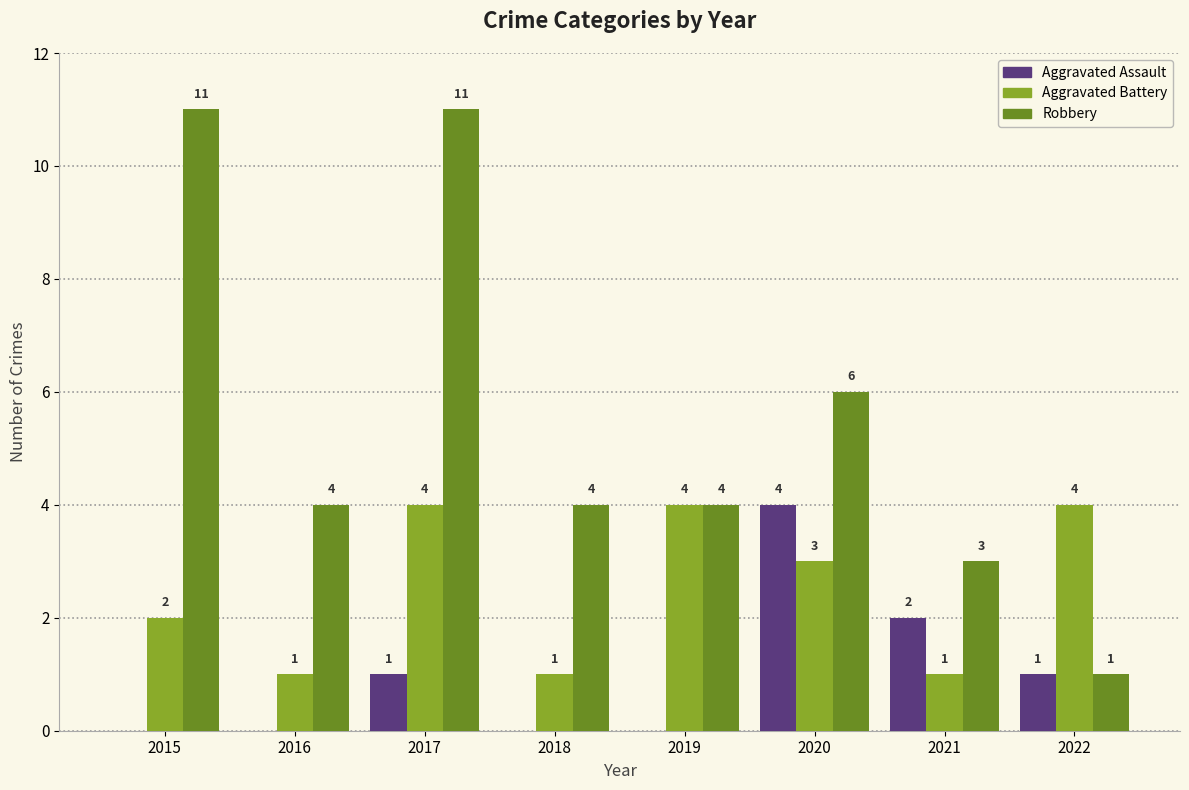

Reading left to right, what are all the values shown in this chart?

Aggravated Assault: 2015=0	2016=0	2017=1	2018=0	2019=0	2020=4	2021=2	2022=1
Aggravated Battery: 2015=2	2016=1	2017=4	2018=1	2019=4	2020=3	2021=1	2022=4
Robbery: 2015=11	2016=4	2017=11	2018=4	2019=4	2020=6	2021=3	2022=1